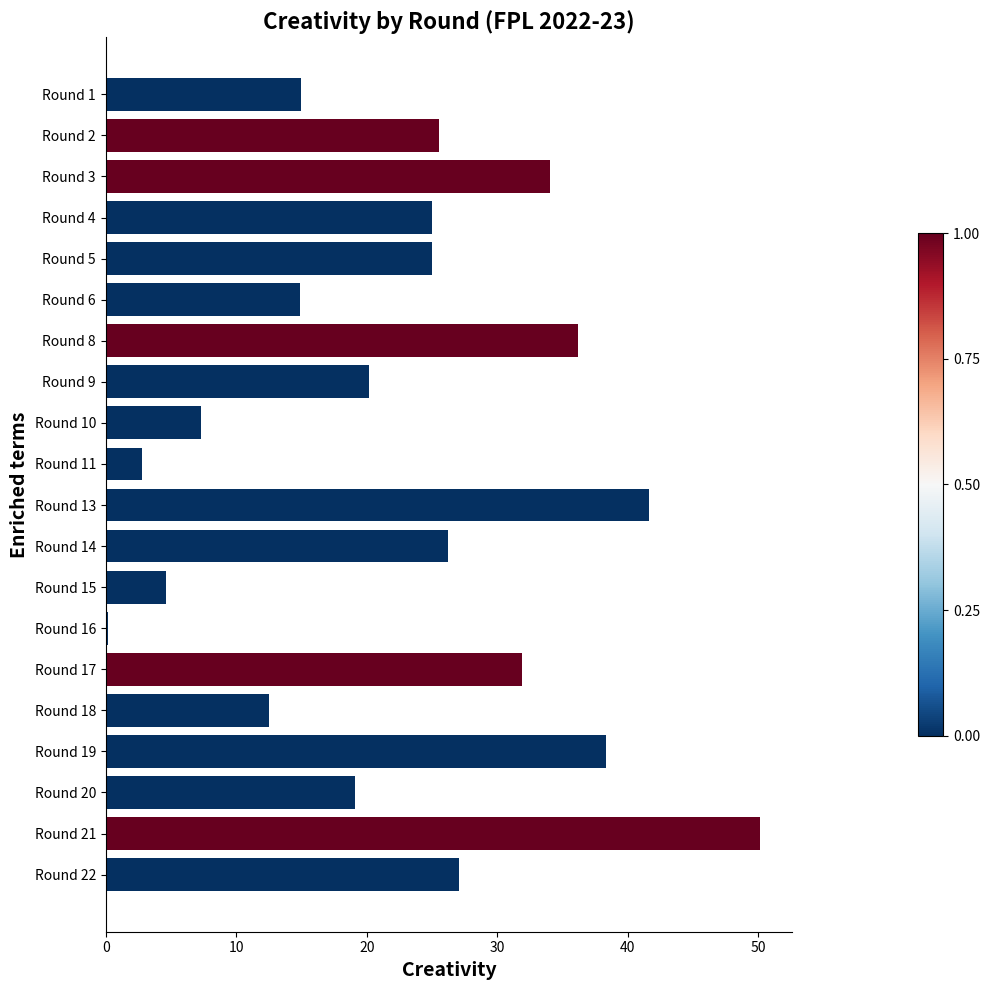

What is the value of the 8th bar from the top?

20.2